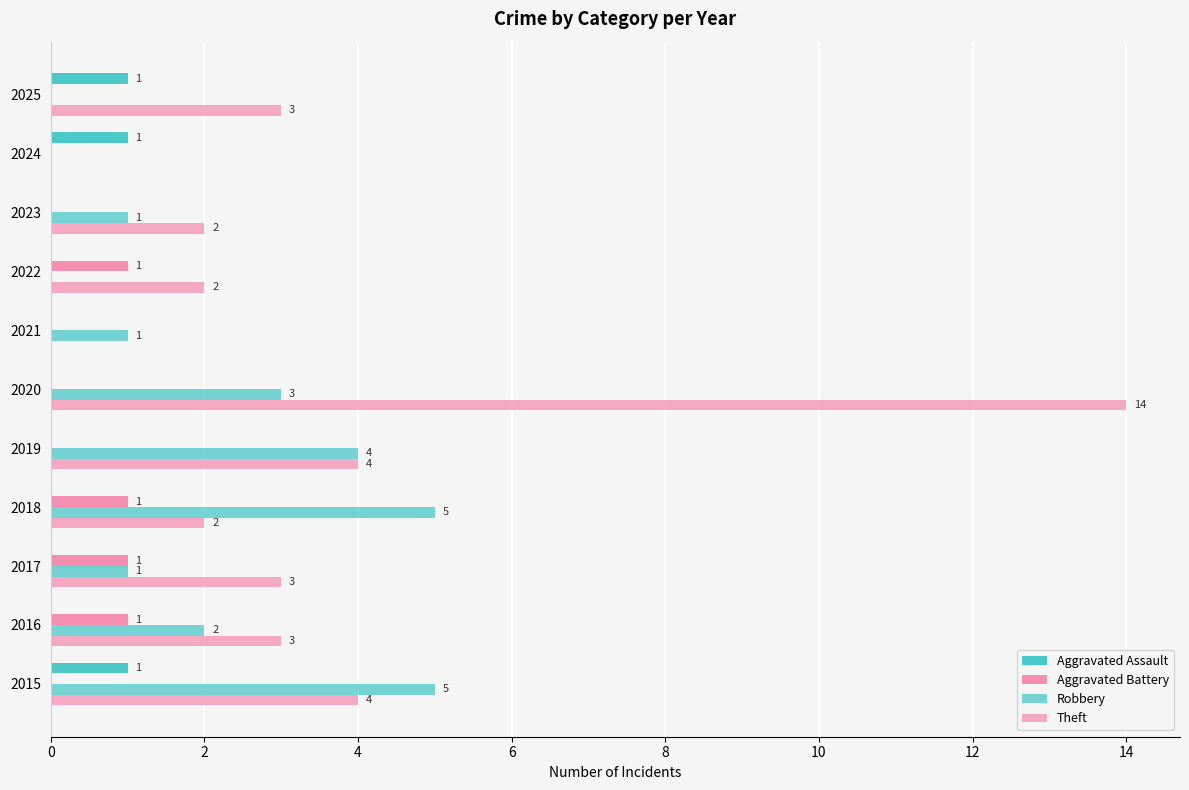

Count the number of data series in this chart.

4